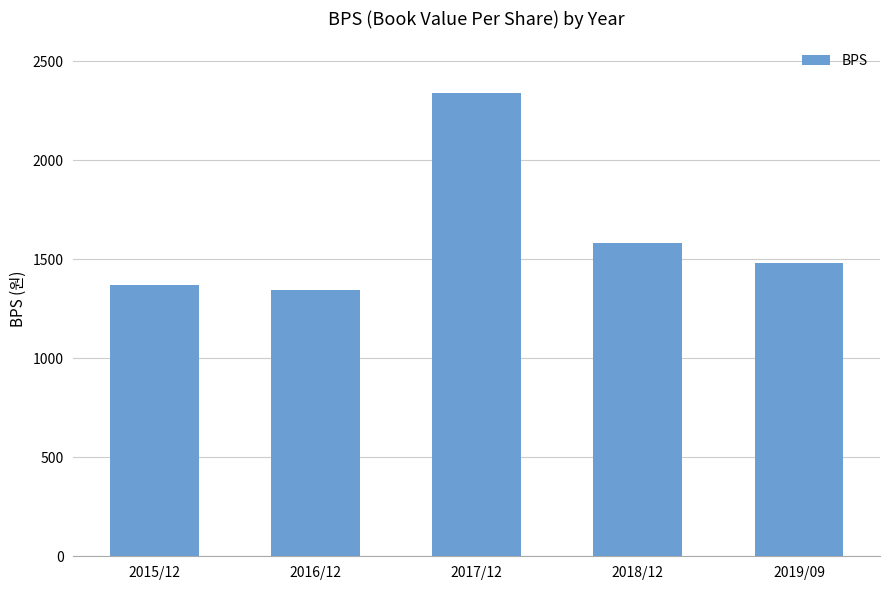

How many distinct data groups are displayed?

1